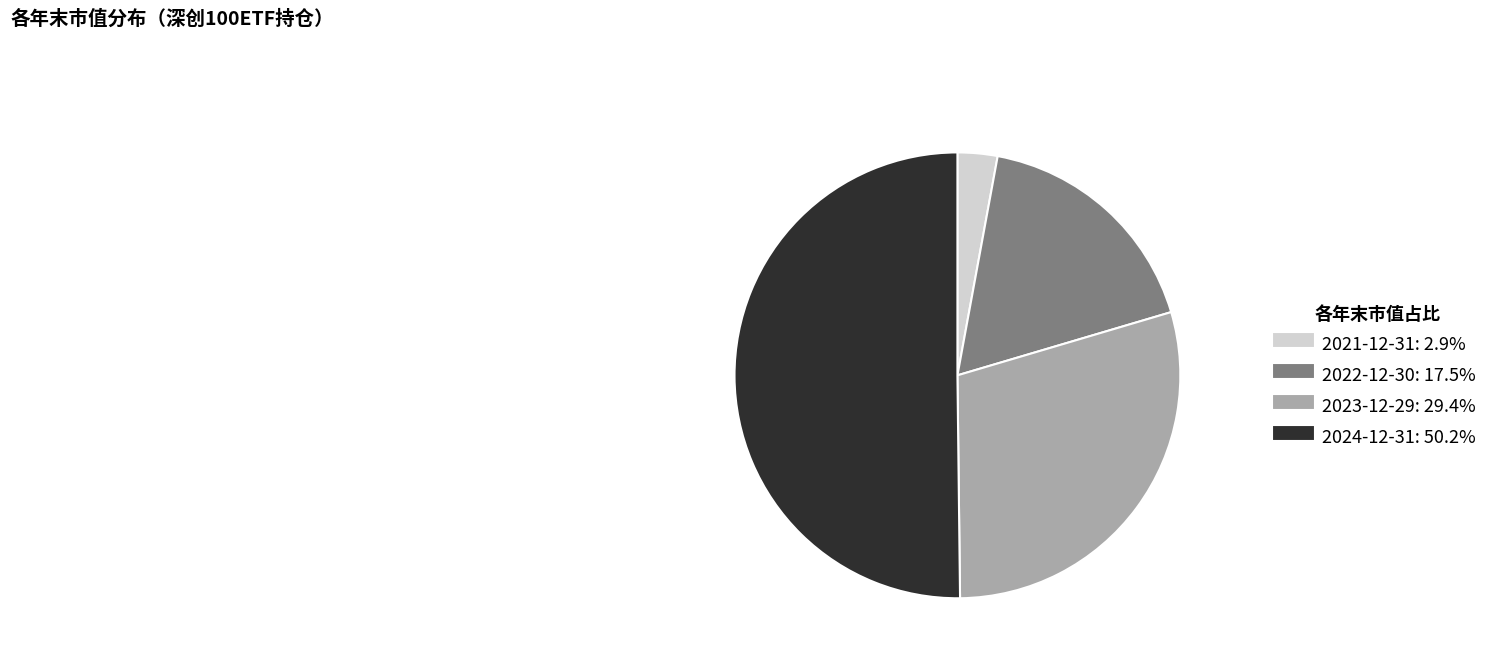

Does 2023-12-29 account for over 50% of the chart?

No